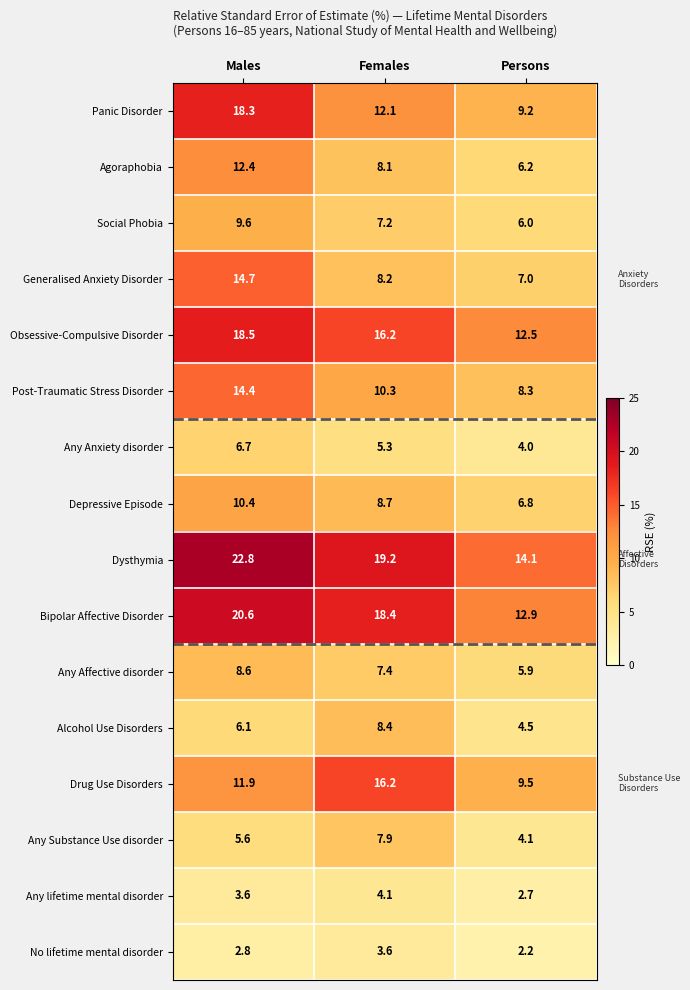

Where is Any lifetime mental disorder nearest to the value 3?

Persons